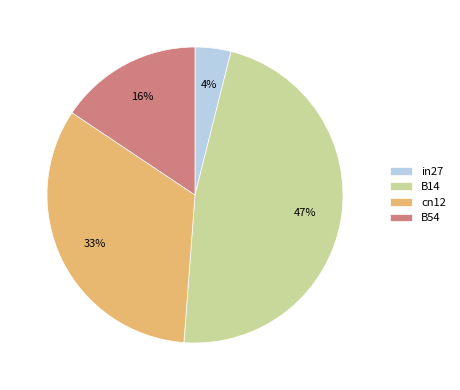

Rank the categories by value from lowest to highest.

in27, B54, cn12, B14